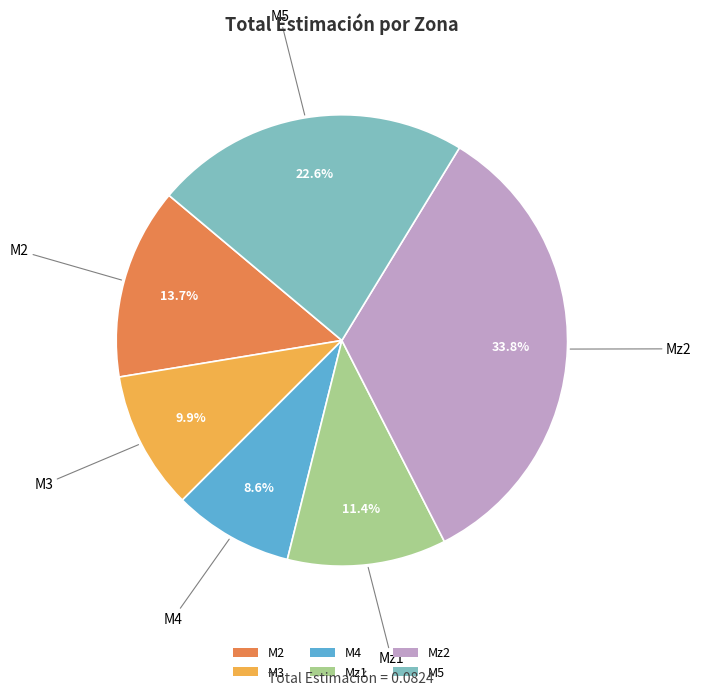

What percentage is the M3 slice, to the nearest percent?

10%